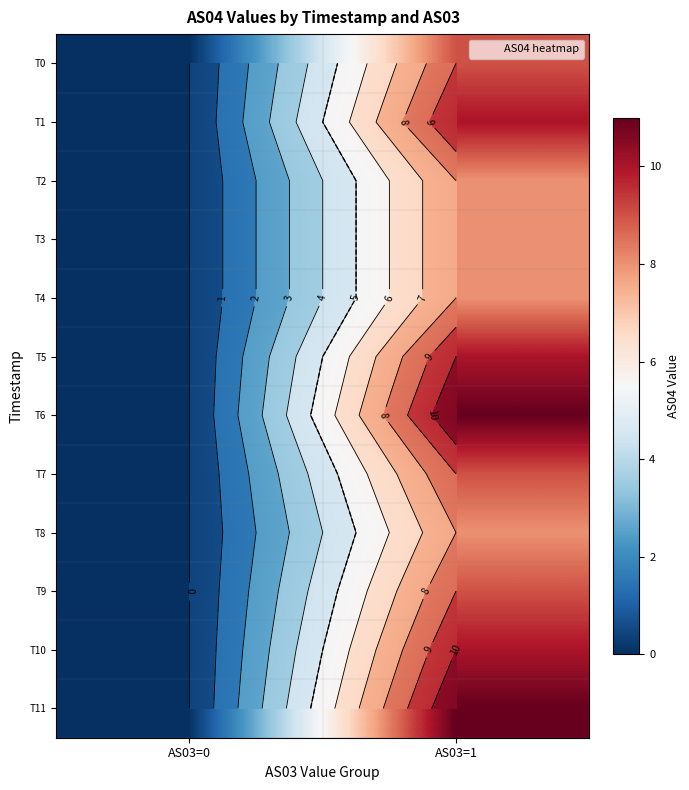

How many T0 values are between 0 and 9?

2